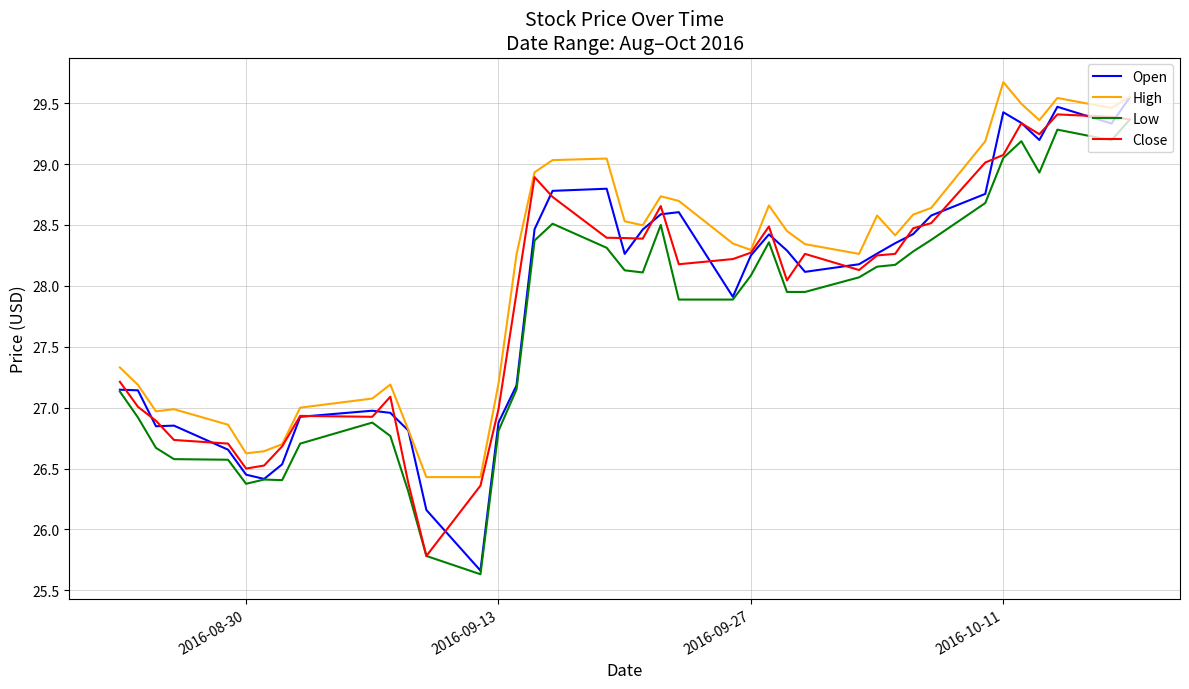

Which series has the largest range (max minus min)?

Open